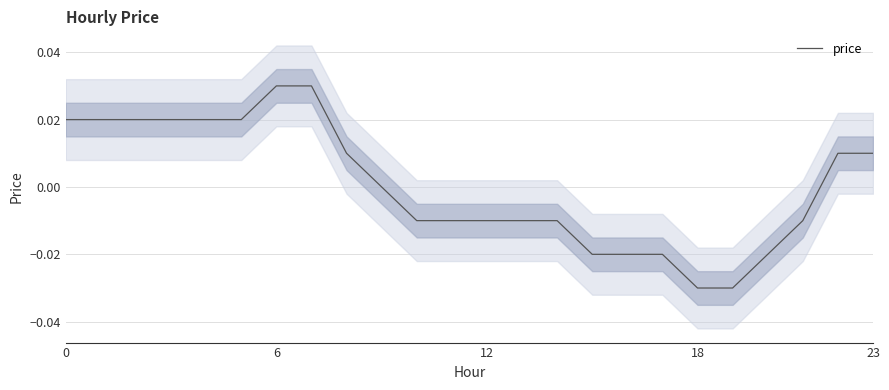

At which label is the value closest to 0?

9